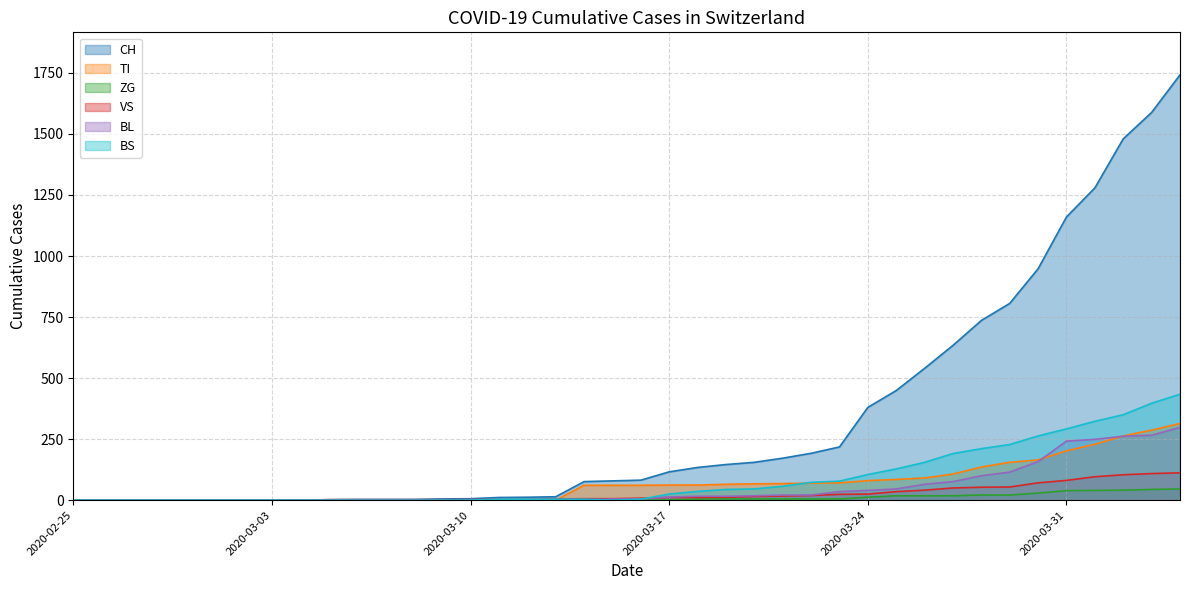

True or false: CH and TI cross at least once.

False